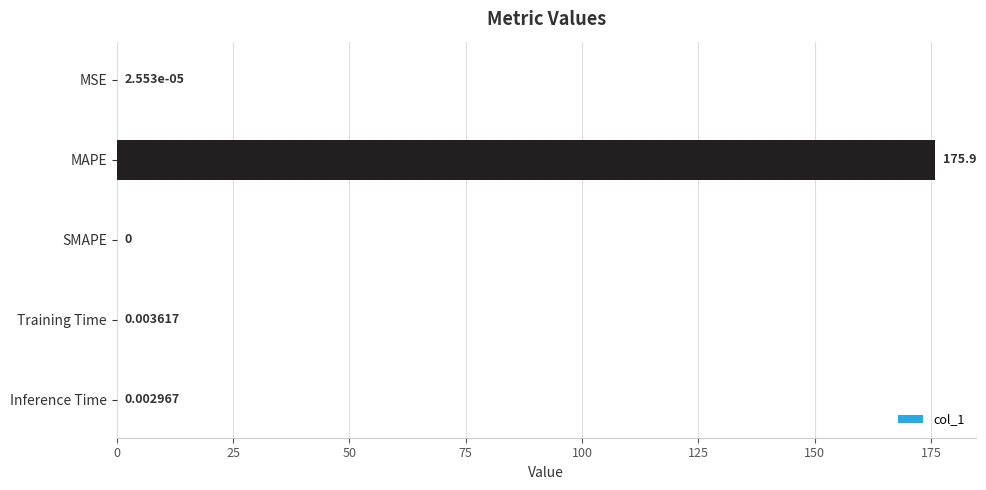

How many series are shown in this chart?

1